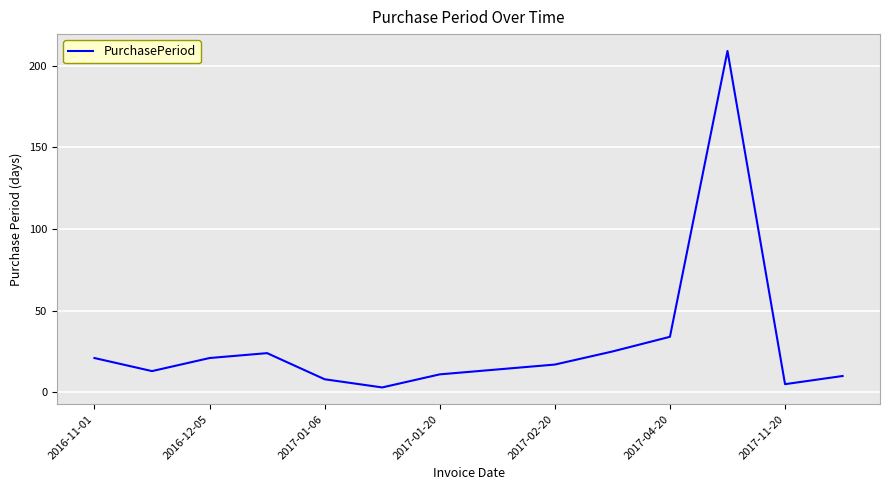

What is the maximum value shown in the chart?

209